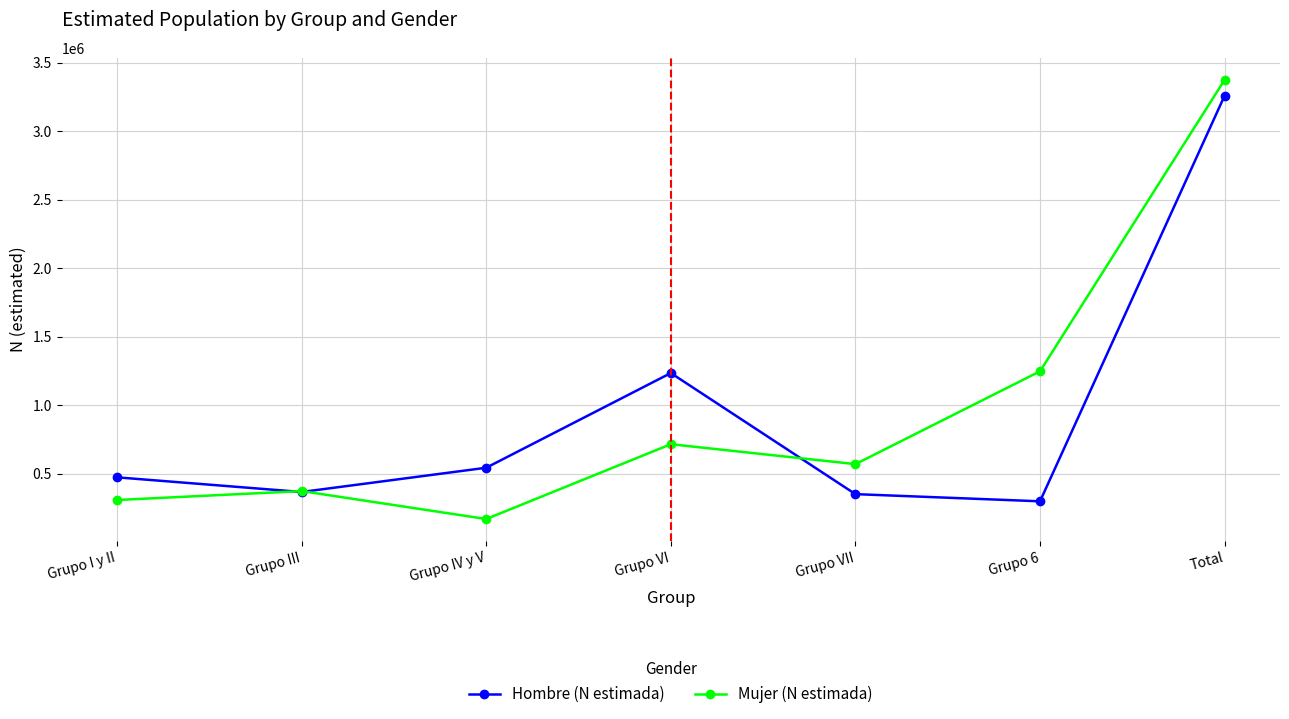

What is the label of the 3rd point from the right?

Grupo VII